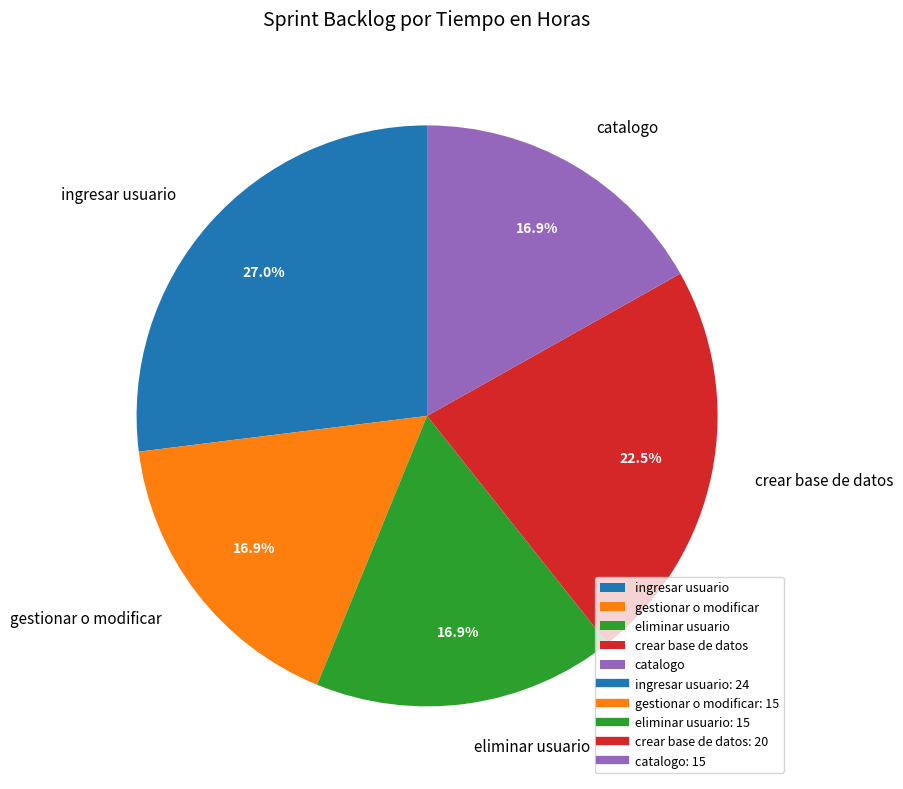

True or false: ingresar usuario accounts for 27% of the total.

True